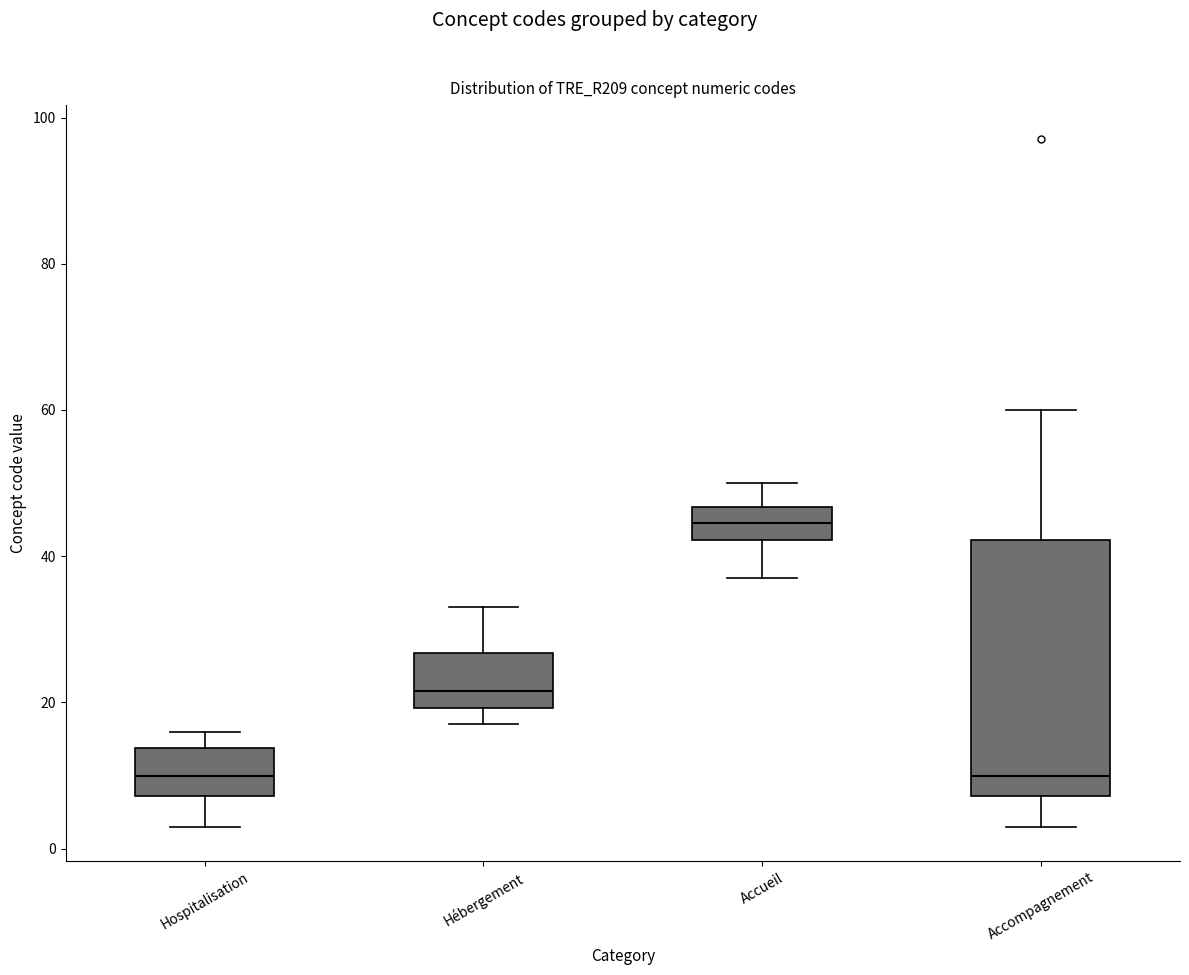

Where does the lower whisker of the box for Accueil end on the y-axis? The values are not printed on the chart, so give them approximately, as read against the axis.

38